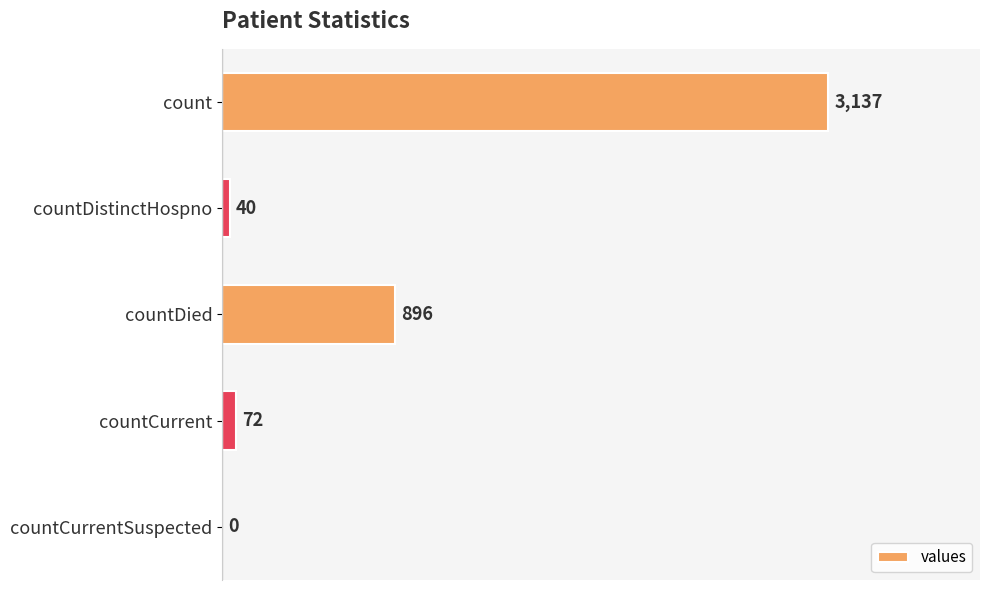

Where is the data nearest to the value 1568?

countDied